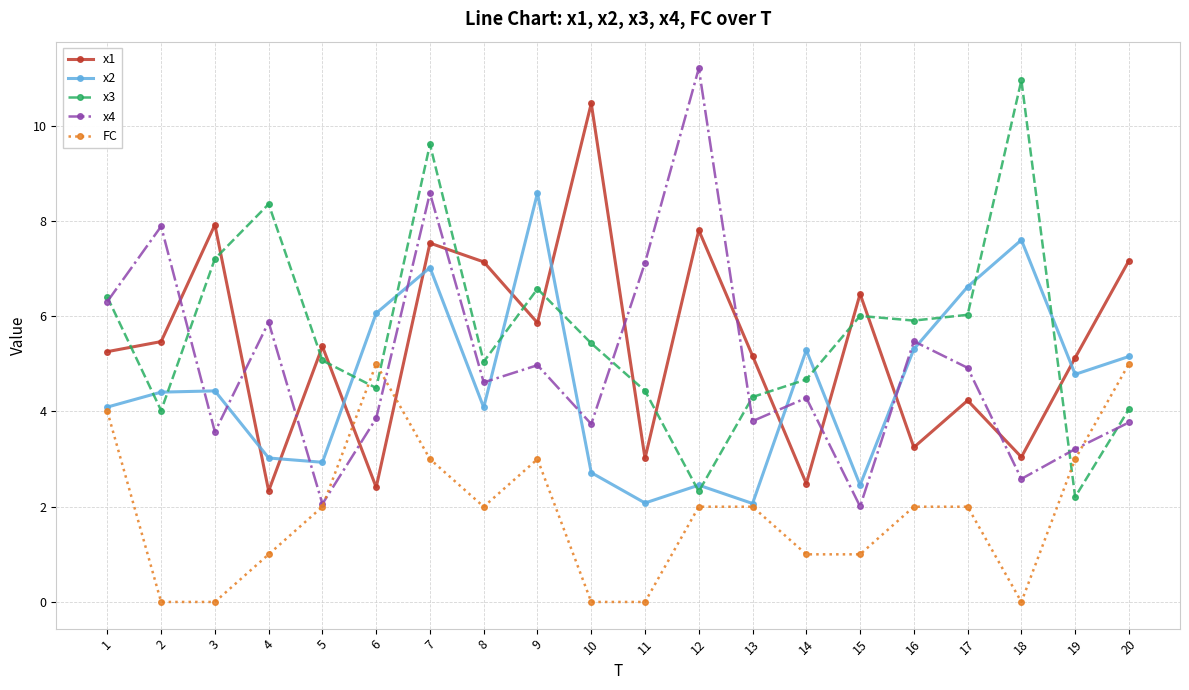

Is this an area chart (filled region under the line)?

No